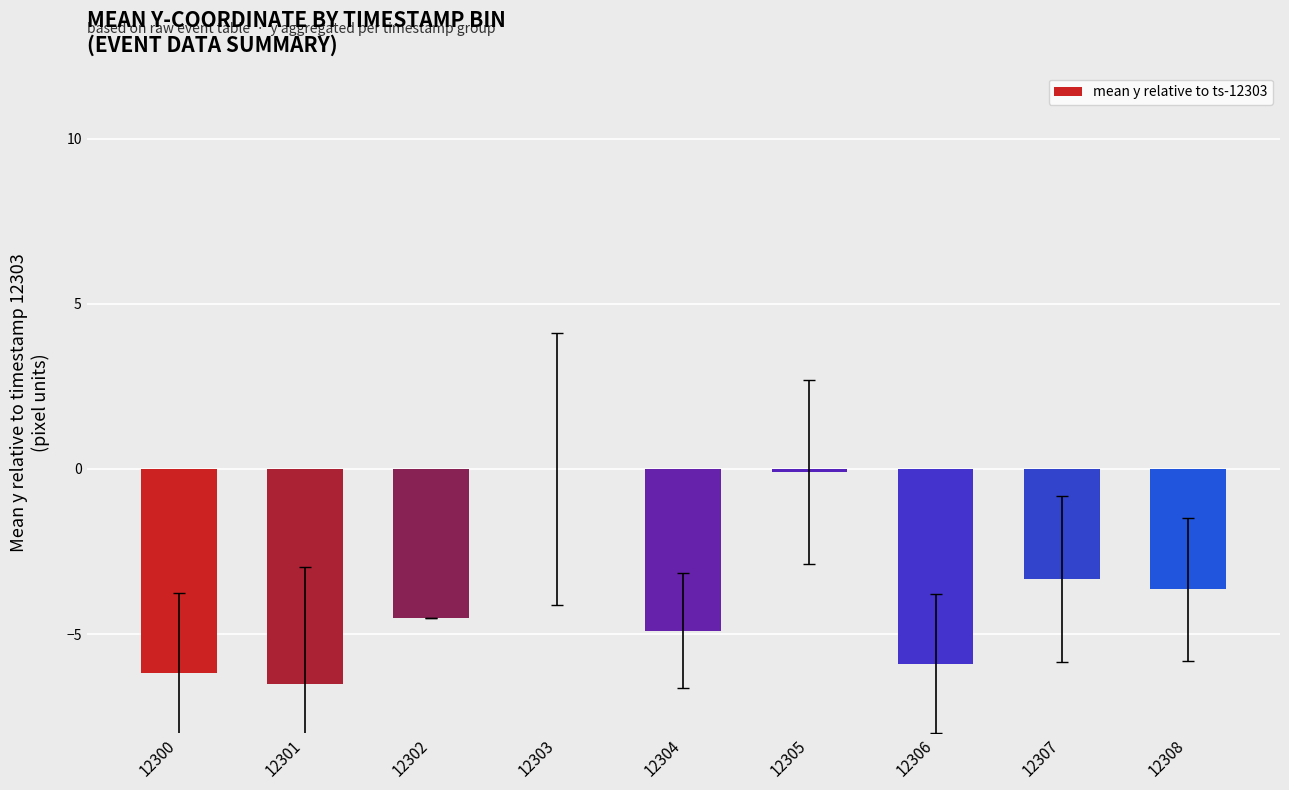

The value at 12301 is -6.5. True or false?

True